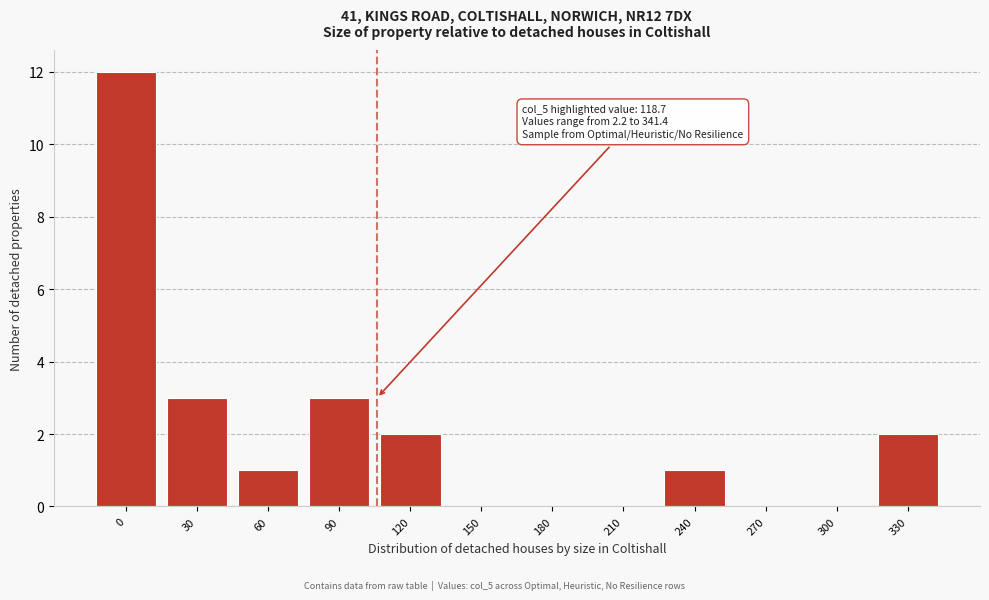

Reading left to right, list all the values displayed in this chart.

0=12	30=3	60=1	90=3	120=2	150=0	180=0	210=0	240=1	270=0	300=0	330=2